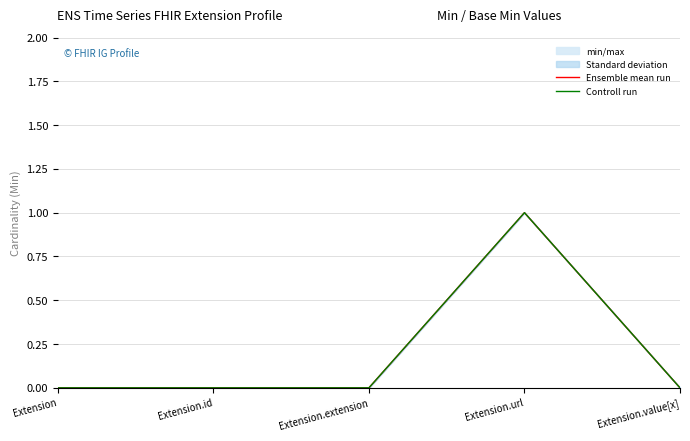

True or false: Controll run and Ensemble mean run cross at least once.

False